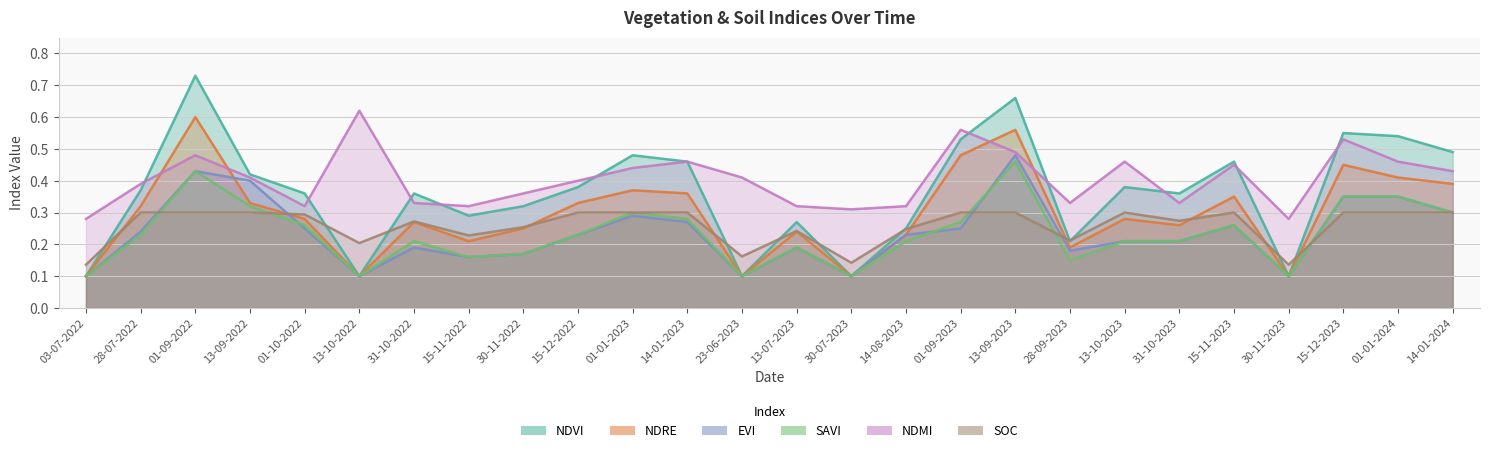

Which series has the largest range (max minus min)?

ndvi